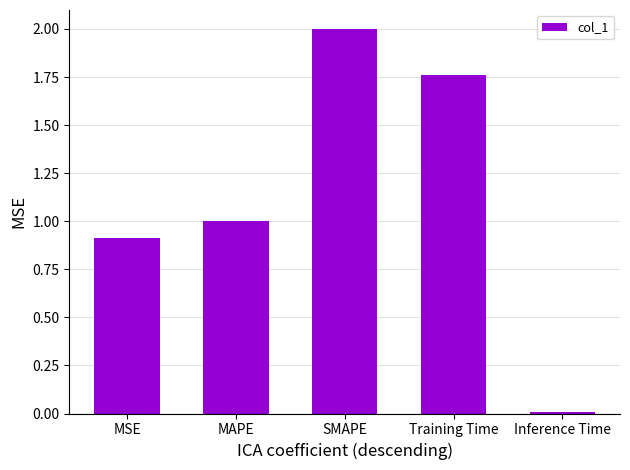

Between Inference Time and MAPE, which is larger?

MAPE